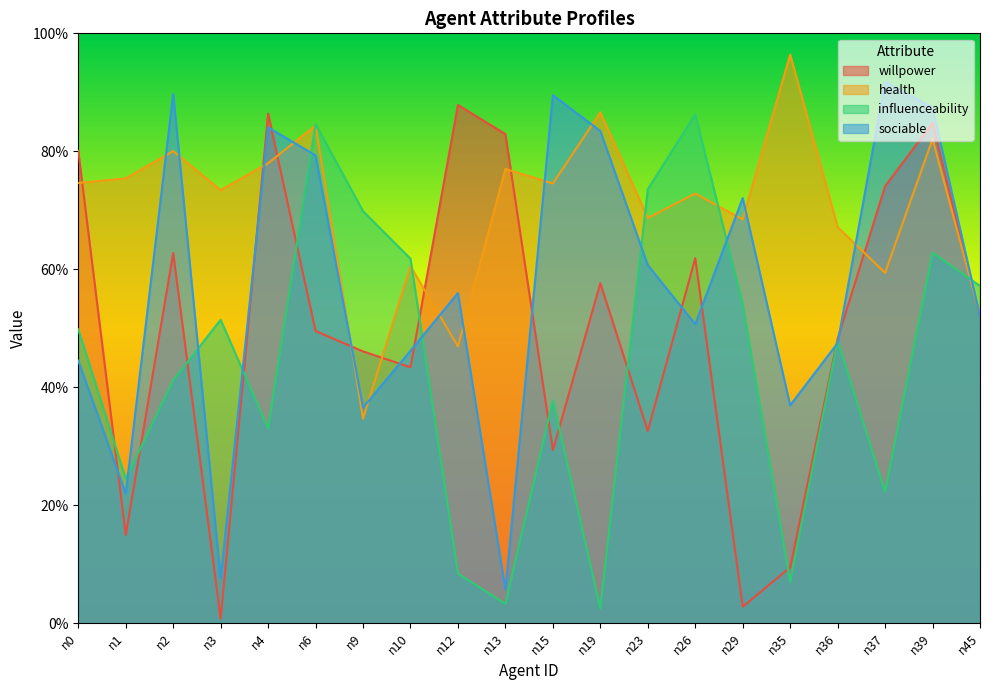

True or false: sociable has more than 0 points higher than both neighbors.

True